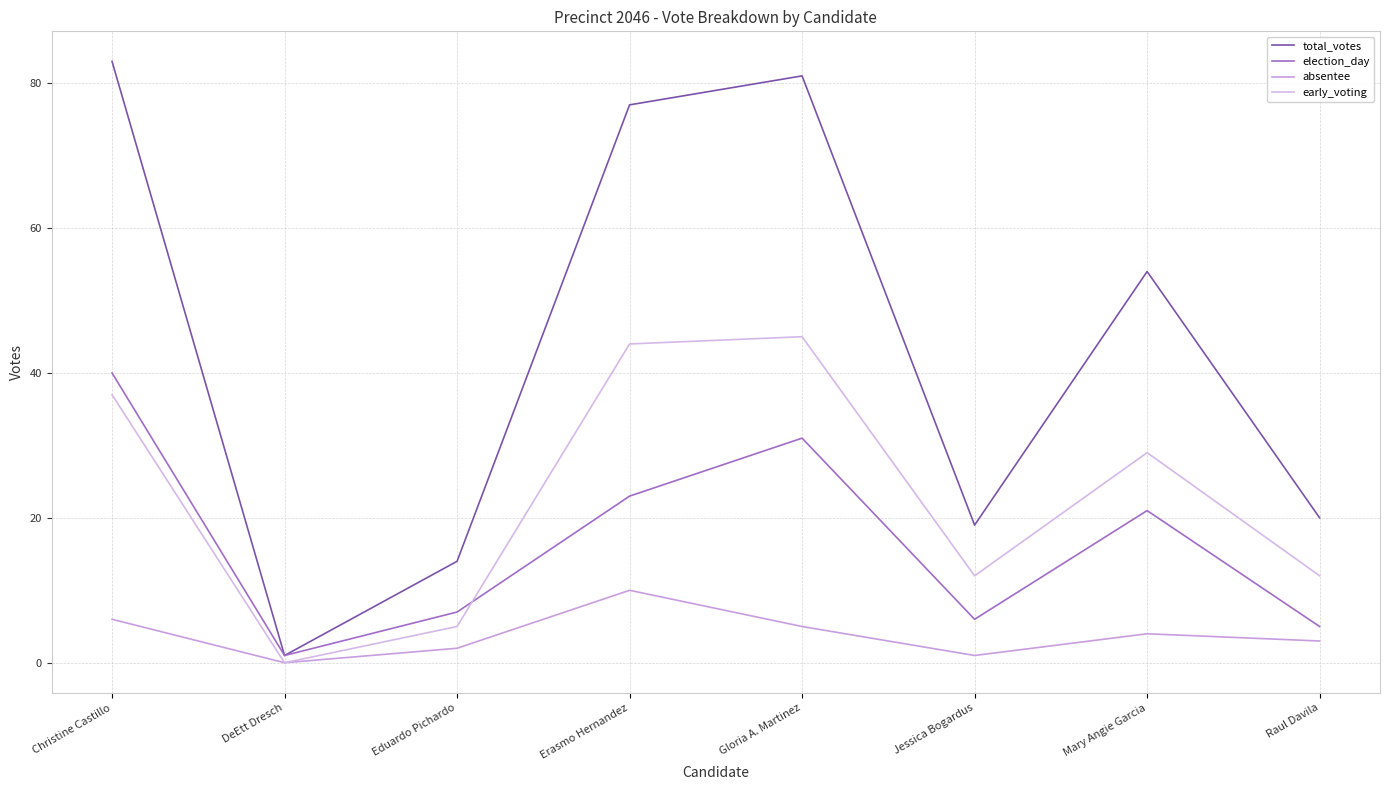

In early_voting, how many points are higher than both neighbors (excluding endpoints)?

2